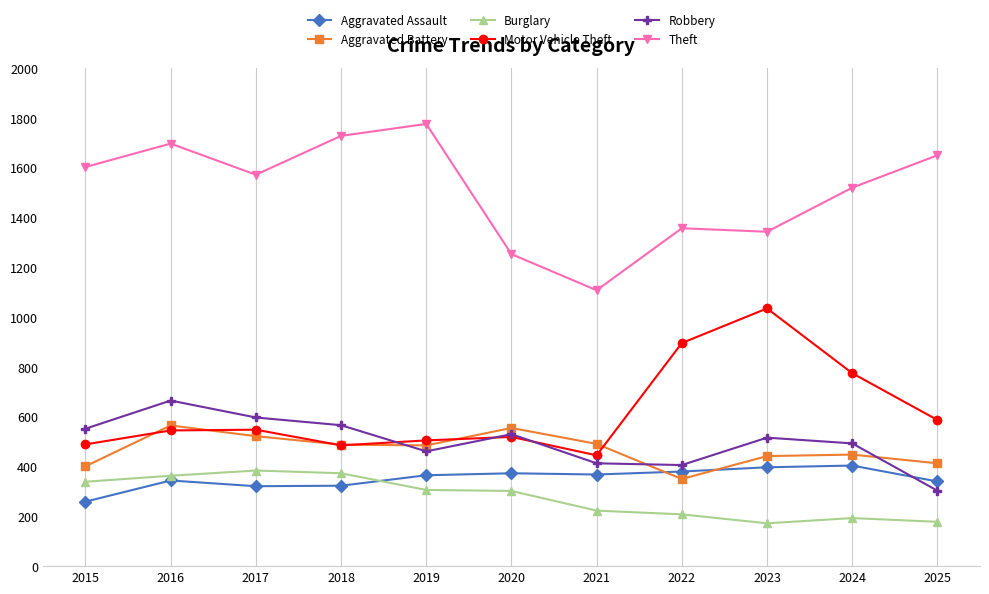

What value does the Robbery series have at 2015?

552